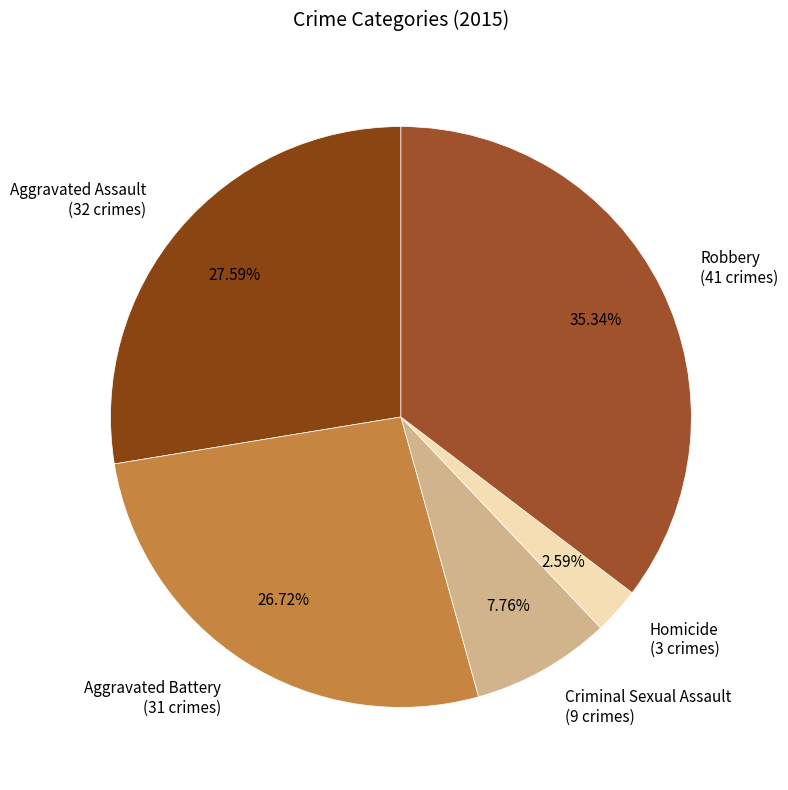

To the nearest percent, what percentage of the pie is Homicide?

3%